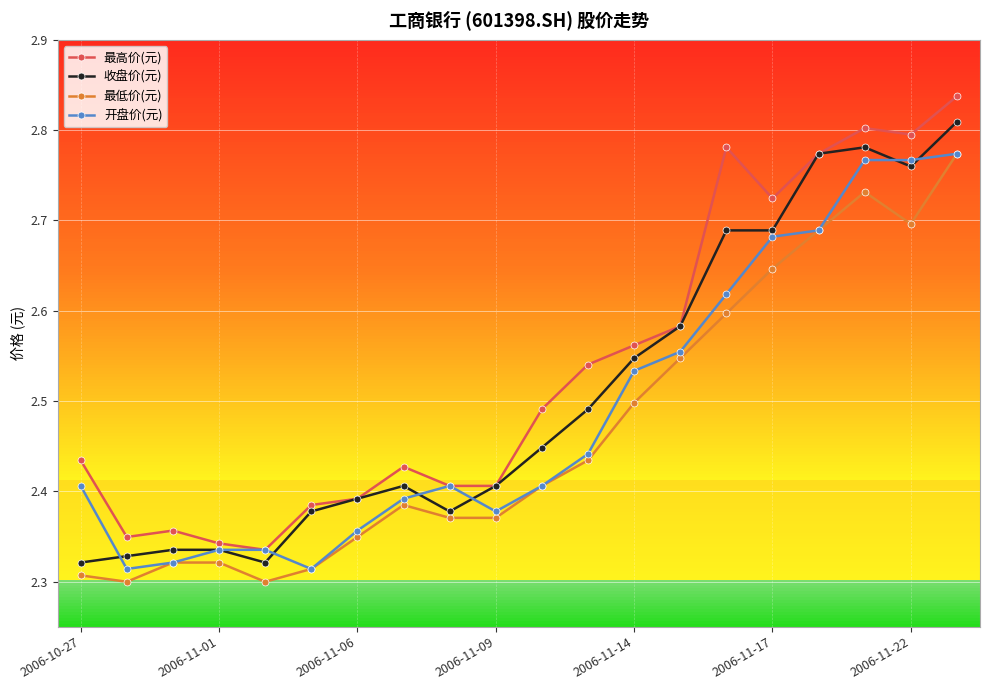

True or false: 最低价(元) has more than 0 points higher than both neighbors.

True